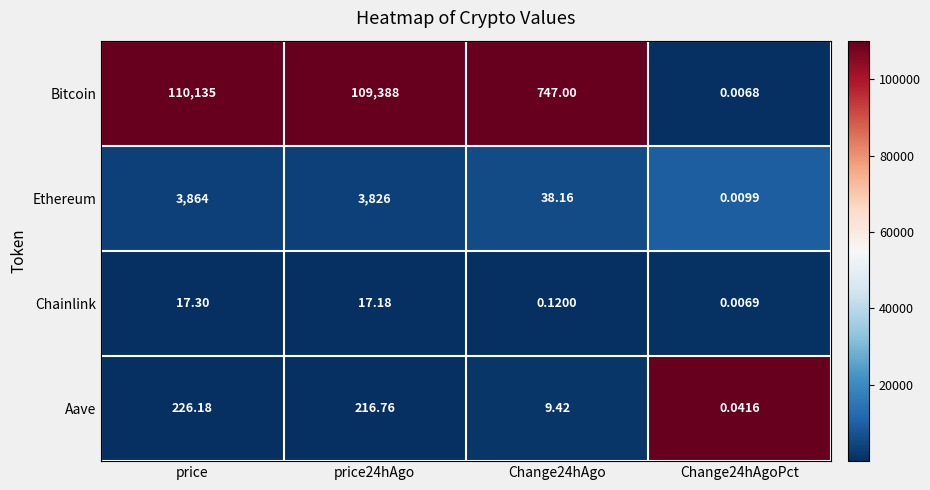

Which series changed the most between price24hAgo and Change24hAgoPct?

Bitcoin